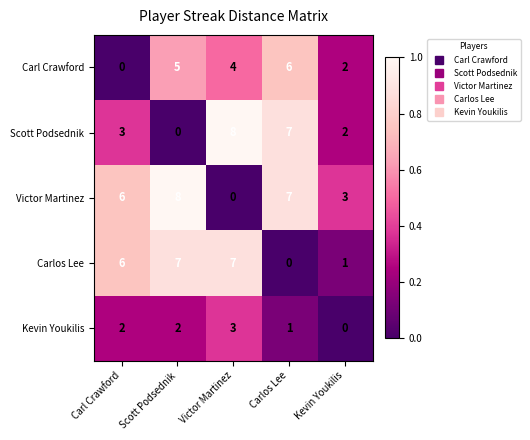

What is the sum of the Victor Martinez values at Carlos Lee and Carl Crawford?

13